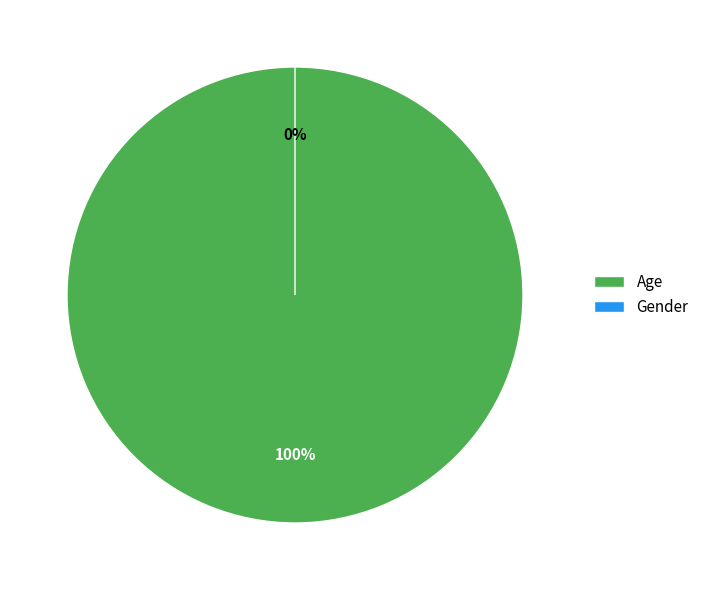

Which slice is the smallest?

Gender